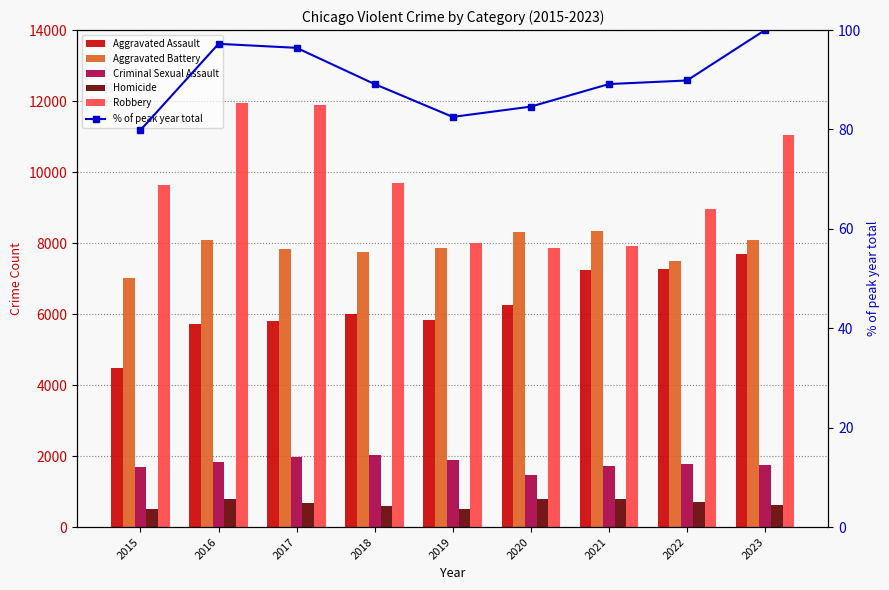

Between 2017 and 2021, which series saw the biggest shift?

Robbery